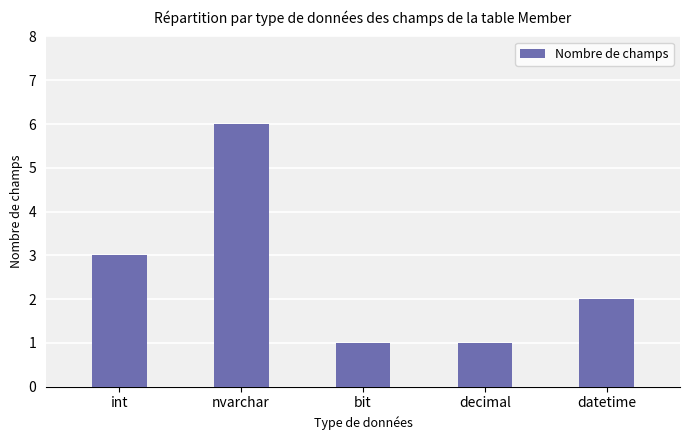

What is the change in value from int to nvarchar?

+3